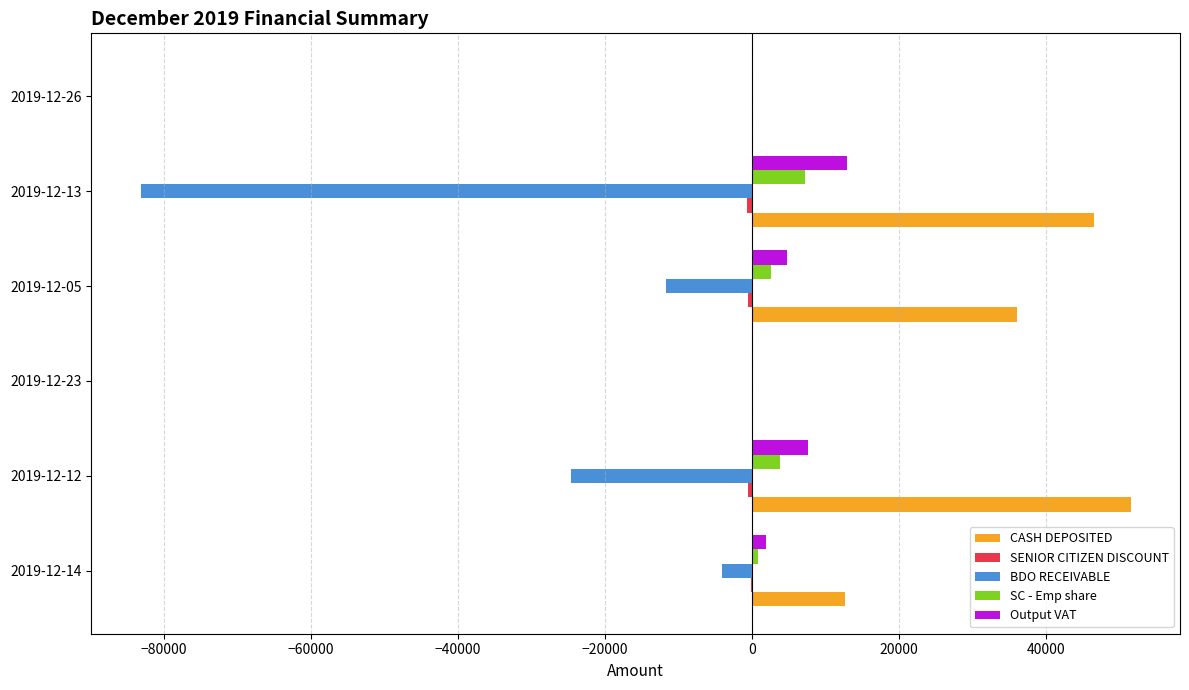

What is the sum of all SC - Emp share values?

14424.5